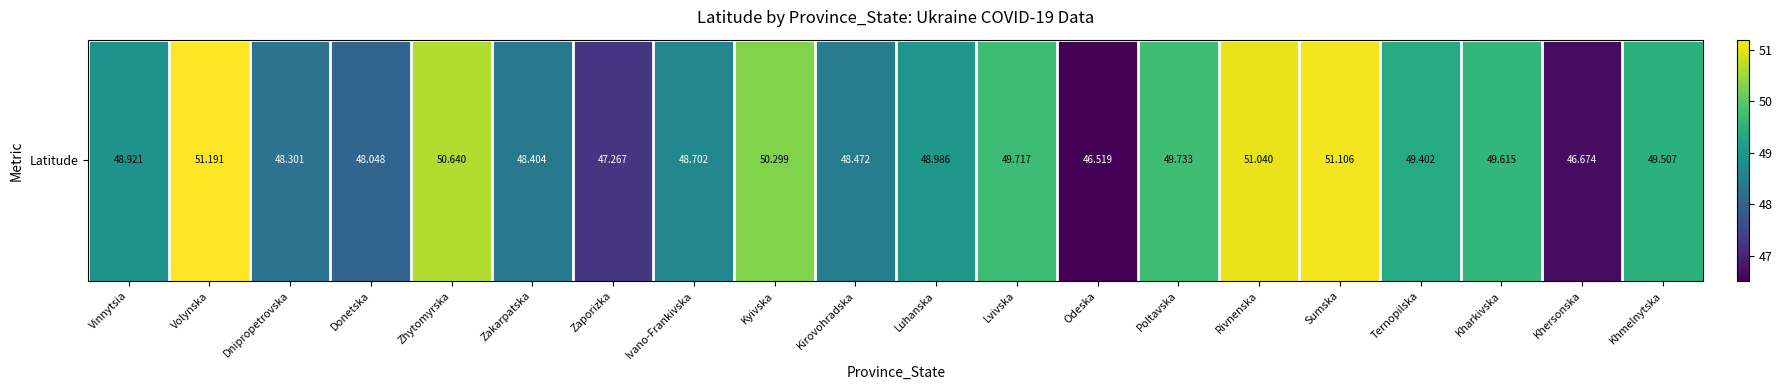

How many distinct data groups are displayed?

1